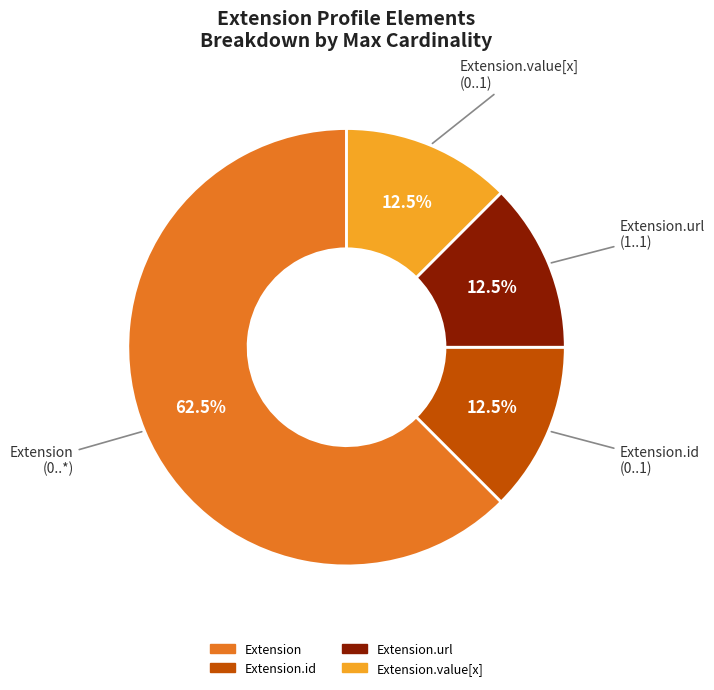

Is there a majority slice in this chart?

Yes